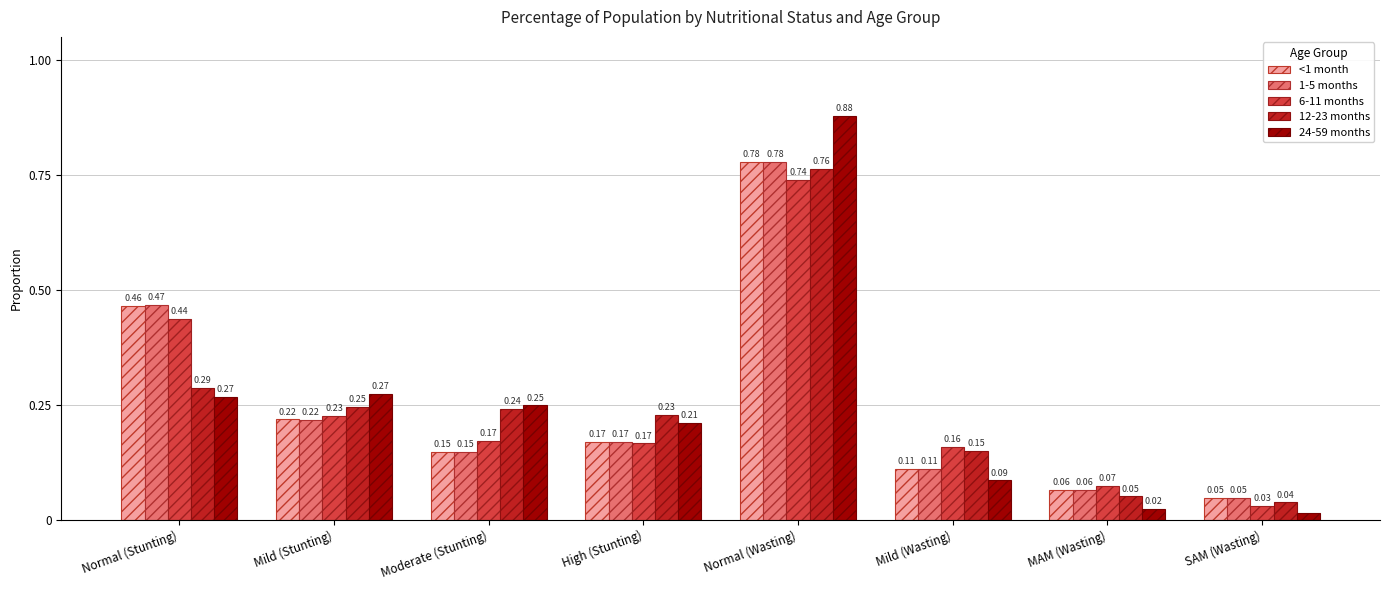

What is the sum of all 1-5 months values?

2.0